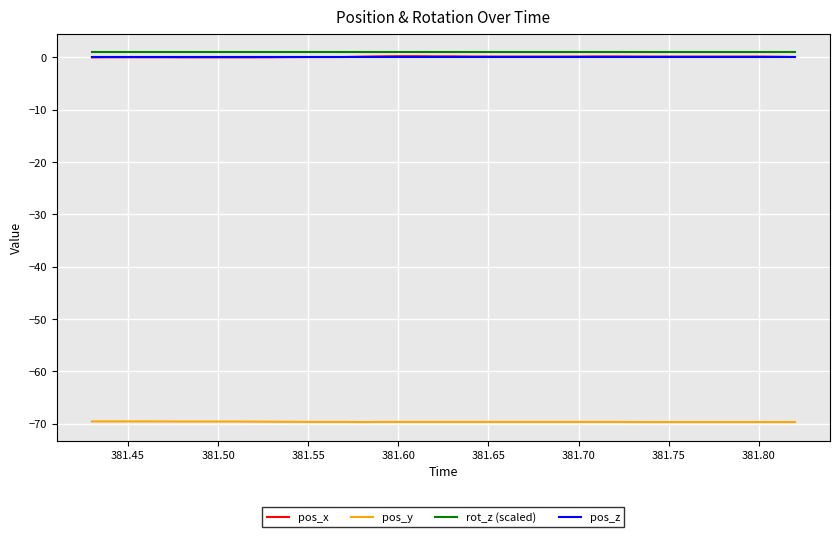

True or false: pos_x and pos_y cross at least once.

False